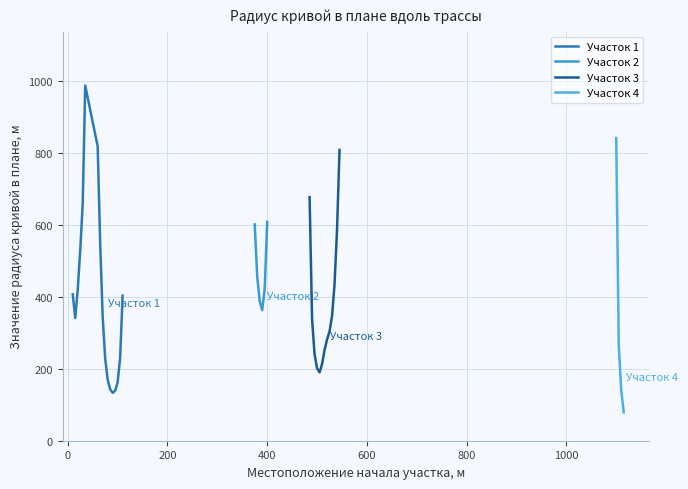

Reading right to left, extract all data points from this chart.

39=79	38=140	37=266	36=841	35=808	34=585	33=434	32=346	31=304	30=281	29=252	28=213	27=190	26=201	25=240	24=337	23=677	22=608	21=423	20=363	19=387	18=455	17=601	16=403	15=230	14=162	13=139	12=133	11=143	10=170	9=229	8=345	7=549	6=818	5=987	4=660	3=529	2=420	1=341	0=407